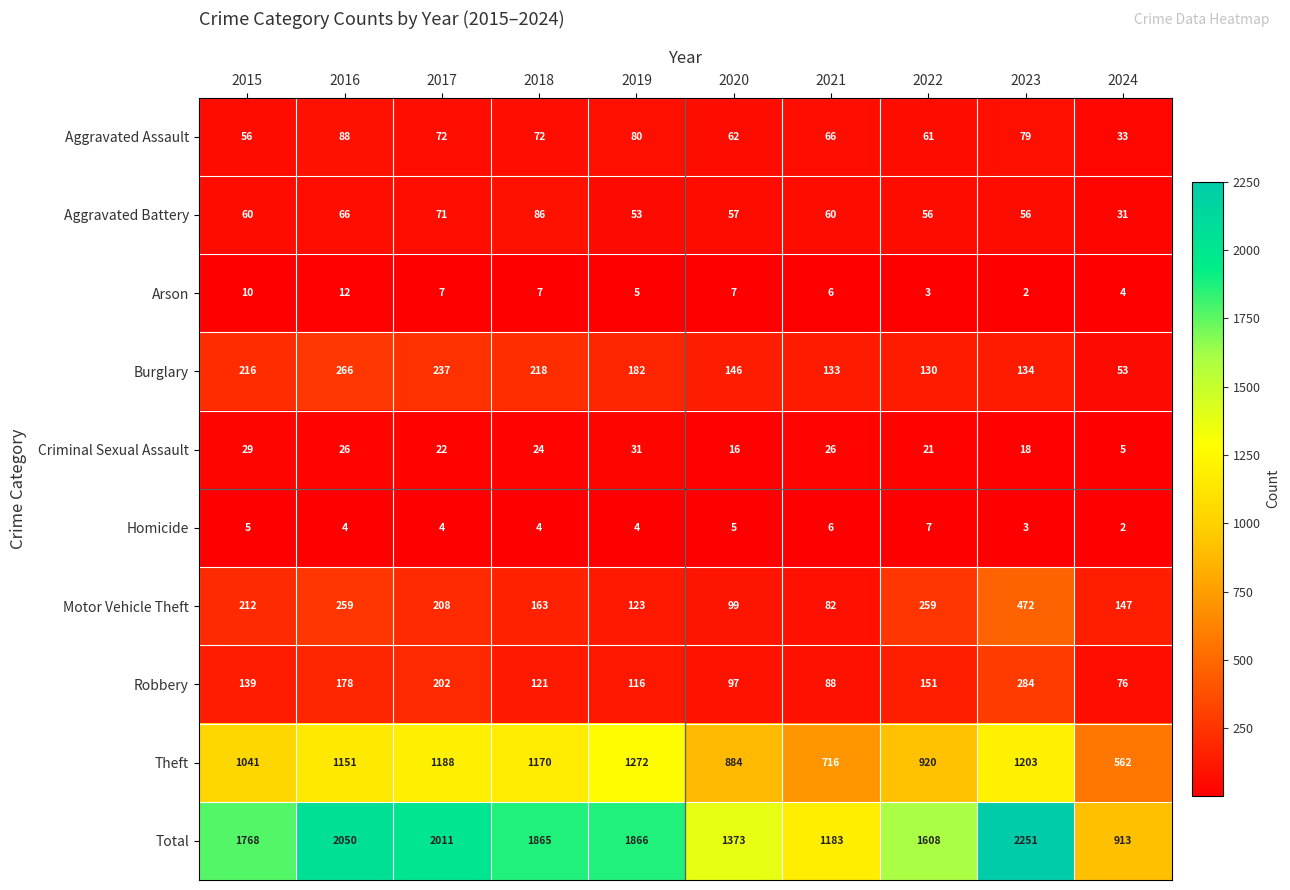

How many series are shown in this chart?

10